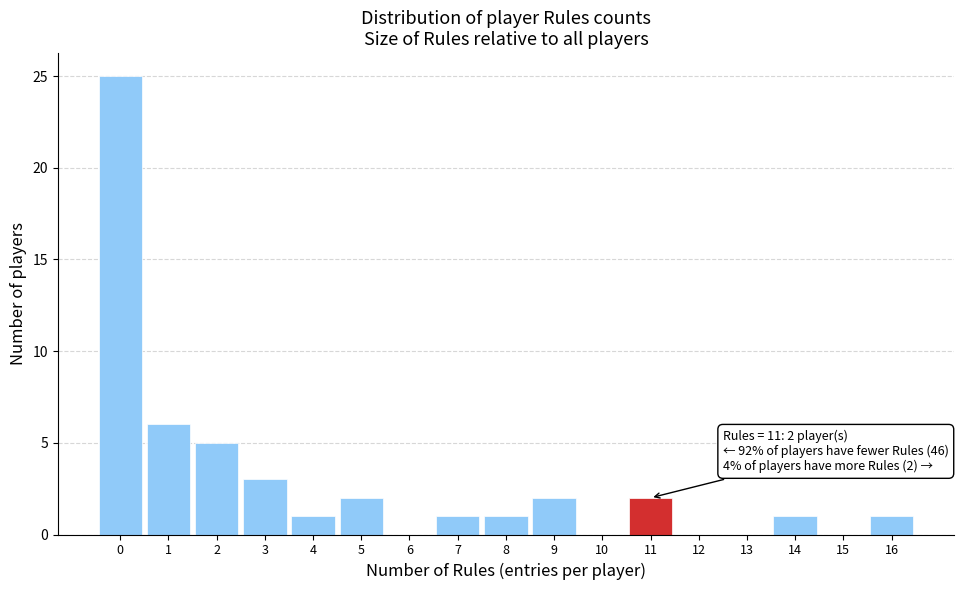

Over which range of the x-axis is the bar tallest?

-0.5 to 0.5